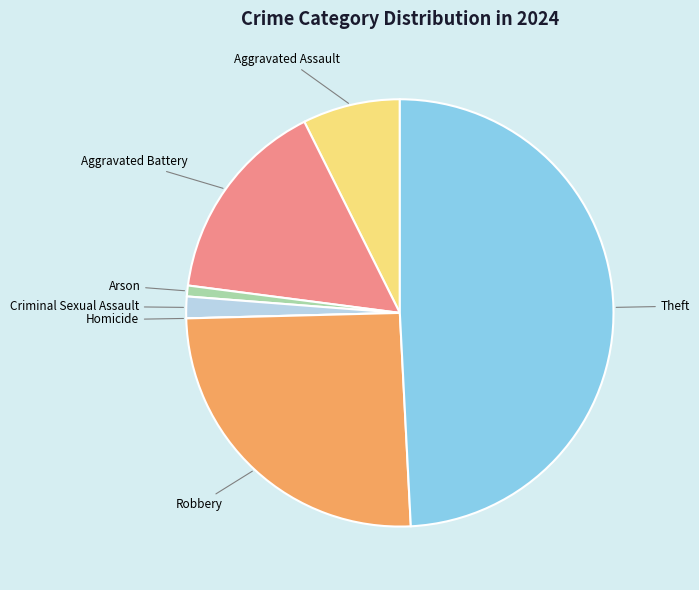

Between Theft and Criminal Sexual Assault, which is larger?

Theft